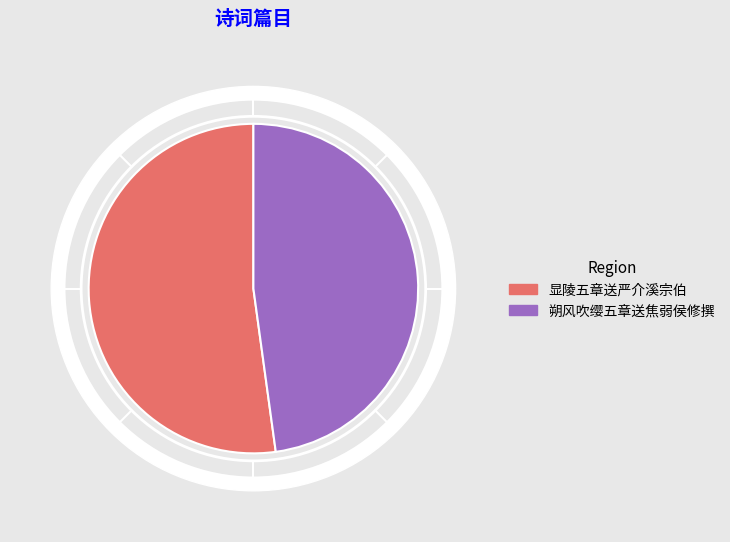

What is the majority slice?

显陵五章送严介溪宗伯